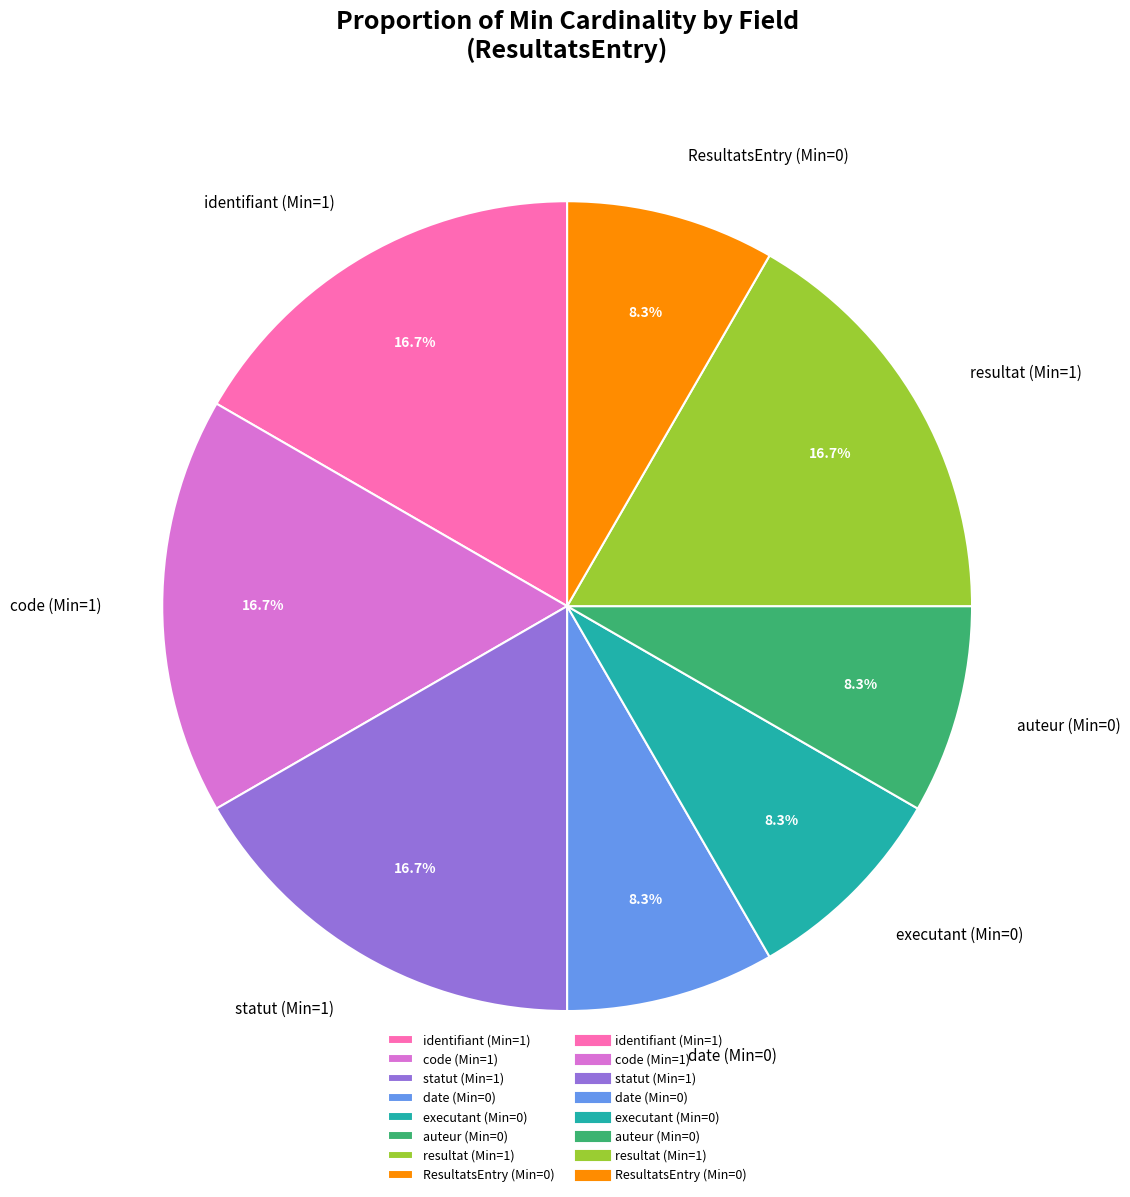

What is the ratio of the value at ResultatsEntry (Min=0) to the value at identifiant (Min=1)?

0.5